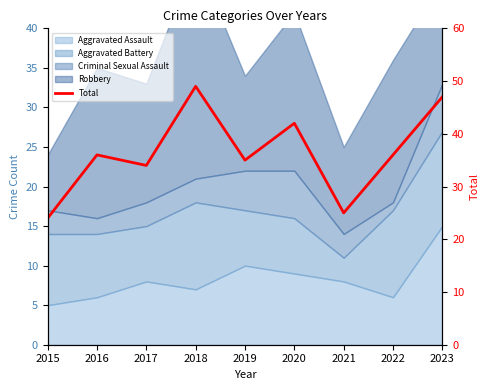

How many lines are shown in the chart?

1